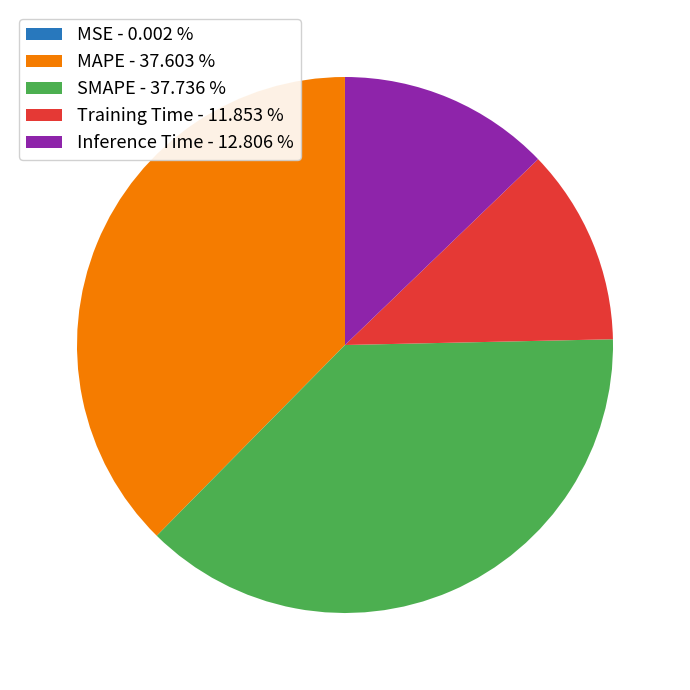

Between Inference Time - 12.806 % and MAPE - 37.603 %, which is larger?

MAPE - 37.603 %